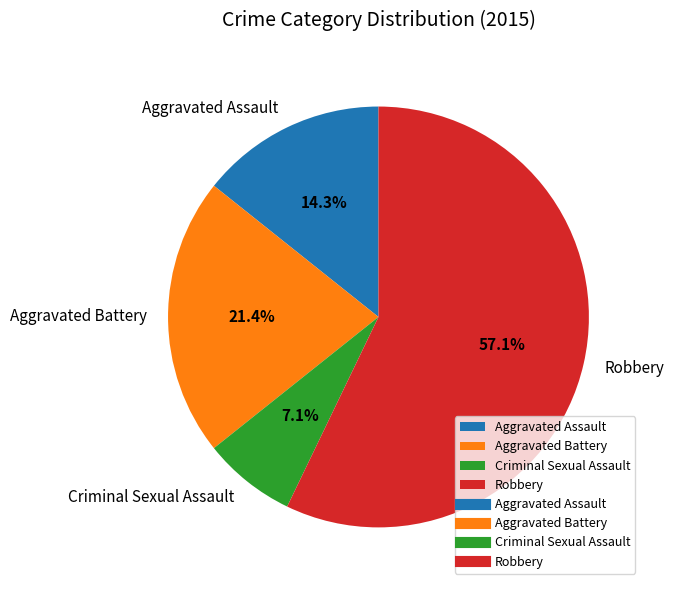

Which category has the smallest portion of the pie?

Criminal Sexual Assault